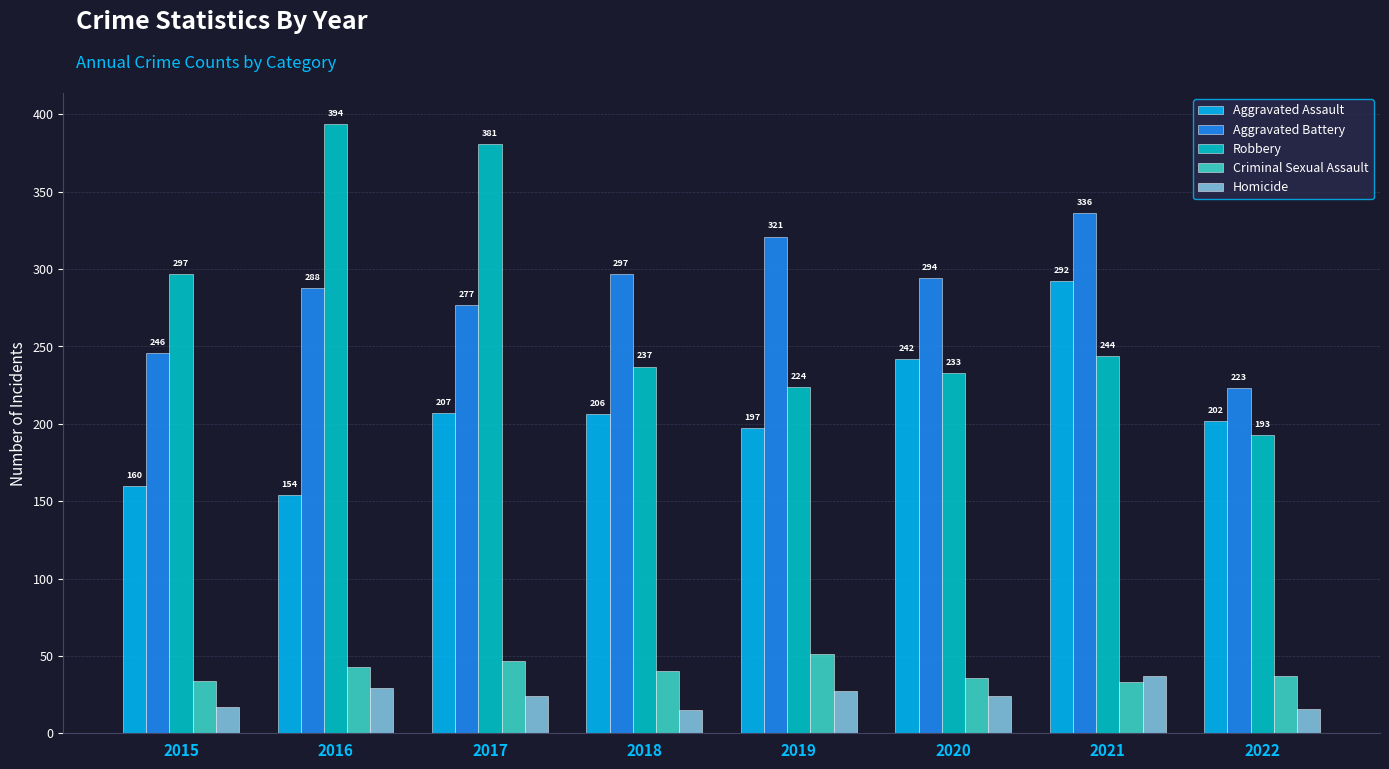

What is the value of the Criminal Sexual Assault bar at the 2nd from the left?

43